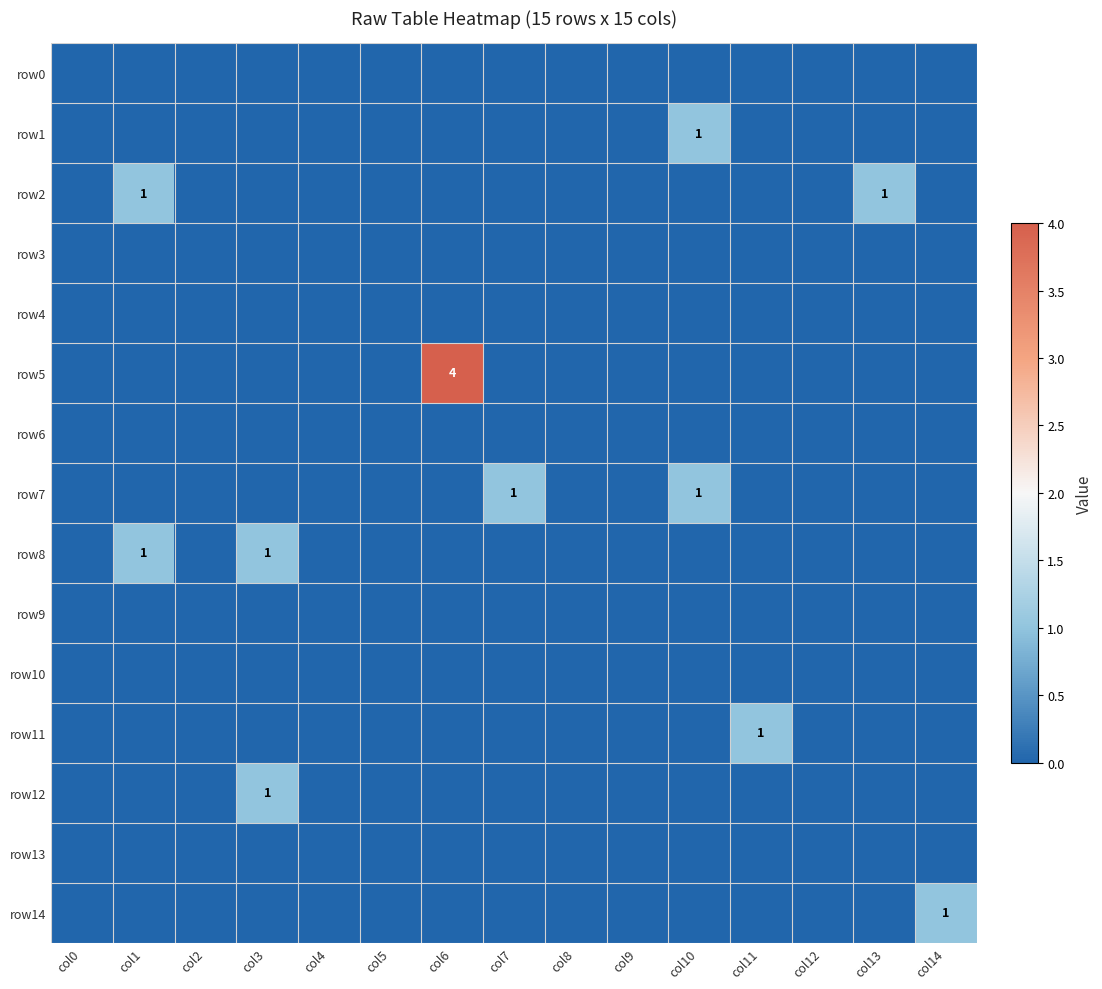

Rank the categories by row2 value from highest to lowest.

col1, col13, col0, col2, col3, col4, col5, col6, col7, col8, col9, col10, col11, col12, col14